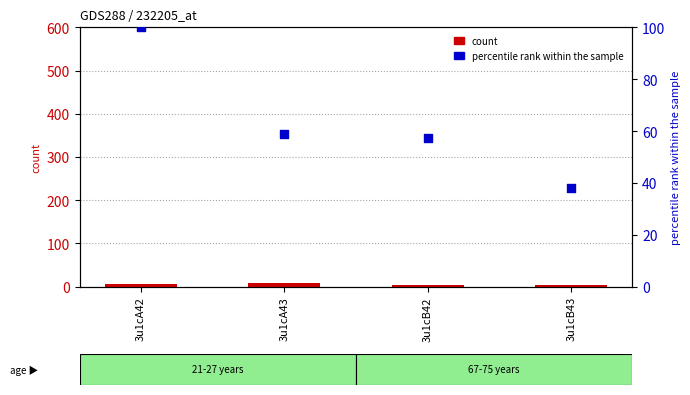

Which series contains the highest Y value?

col_7 (percentile rank)